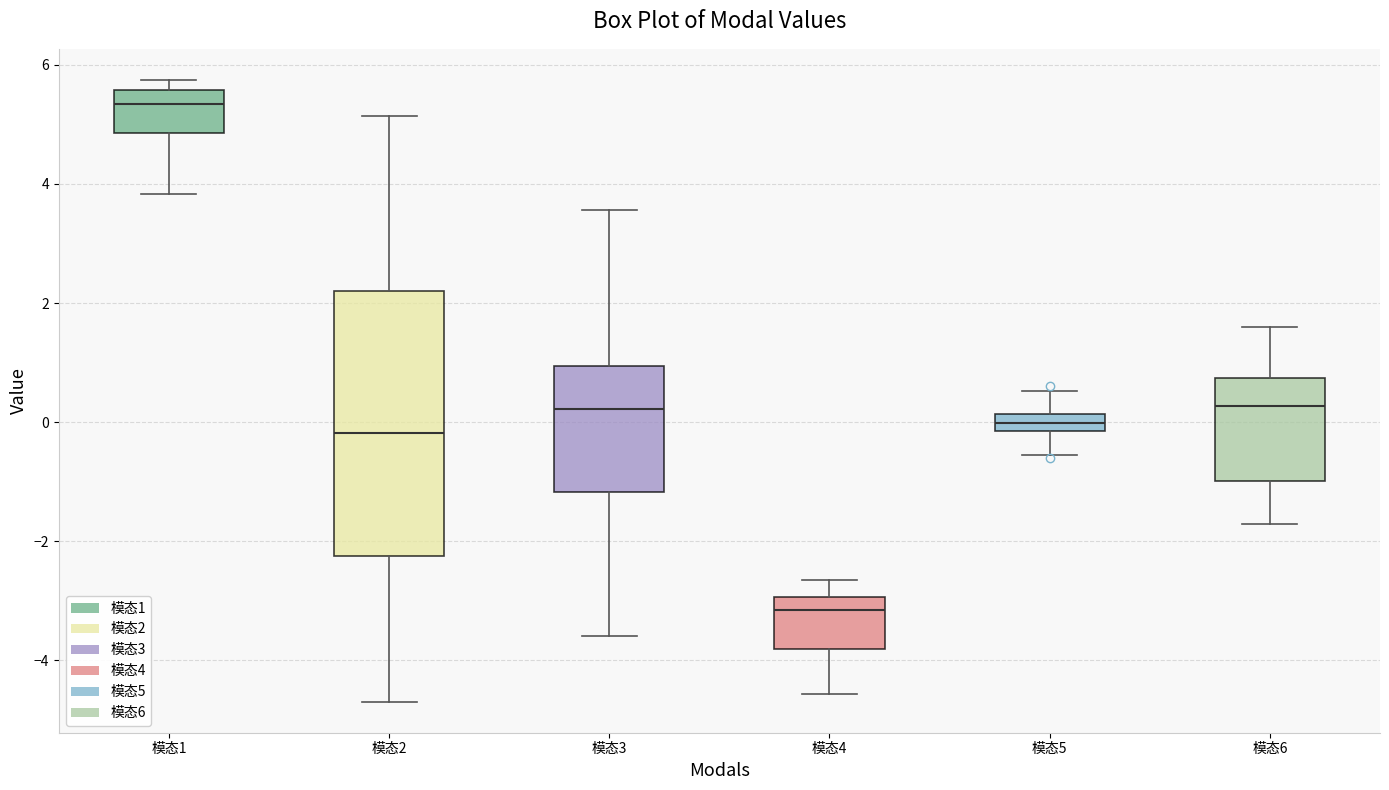

Where is the upper edge of the box for 模态5 on the y-axis? The values are not printed on the chart, so give them approximately, as read against the axis.

0.2